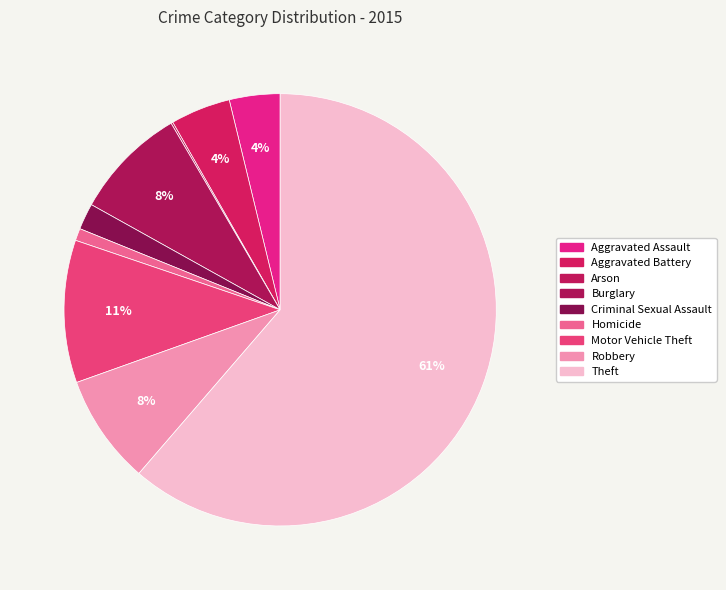

How many slices are in this pie chart?

9